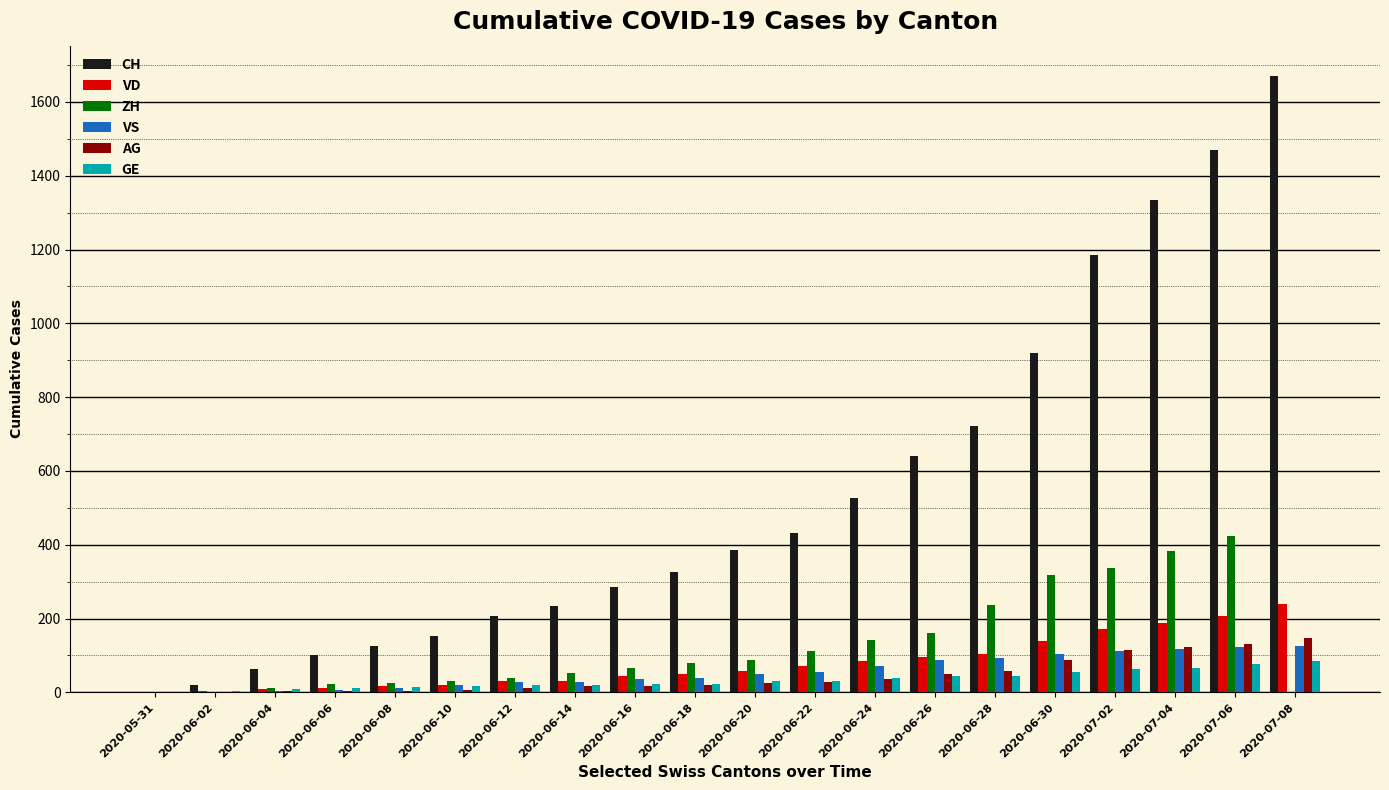

What is the total value across all series at 2020-06-24?

901